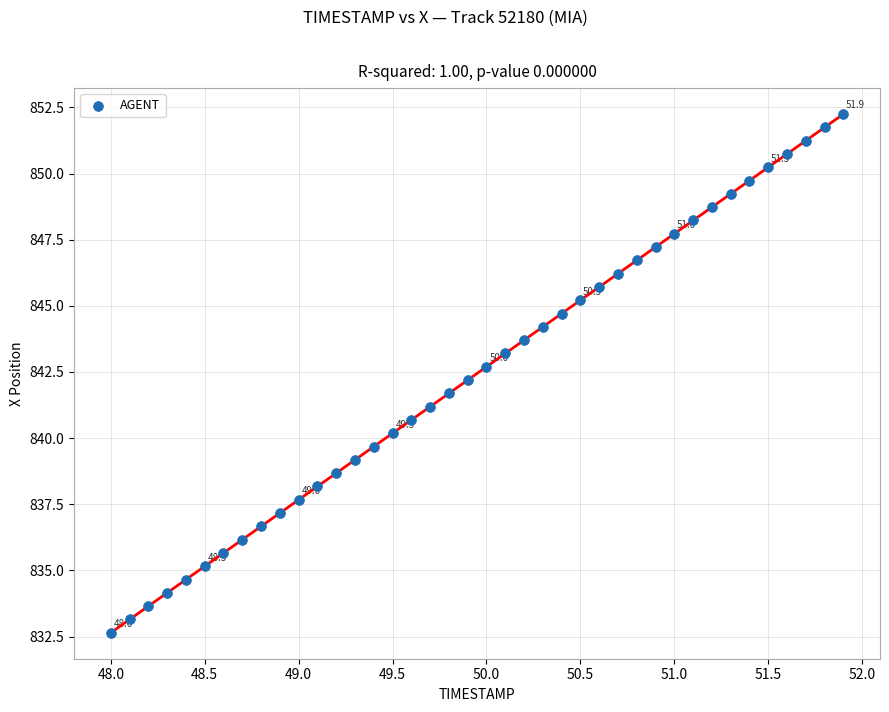

What is the range of Y values (max minus min)?

19.6